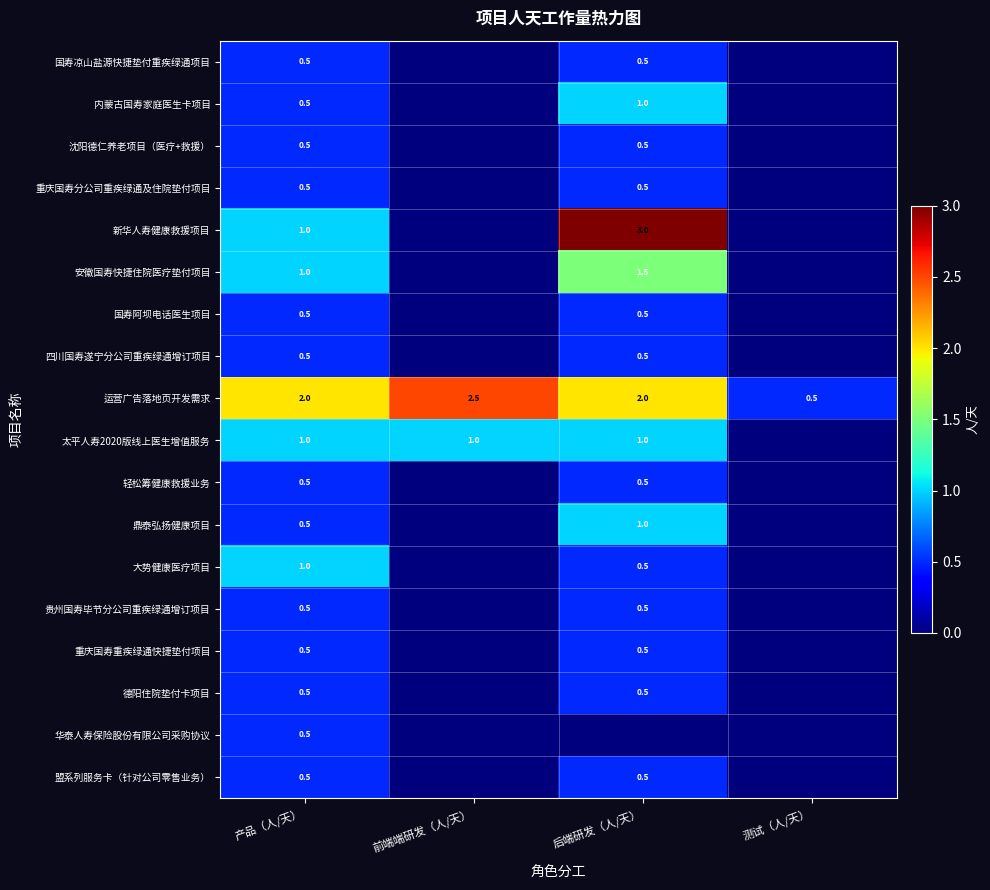

What is the spread (max minus min) of values at 产品（人/天）?

1.5